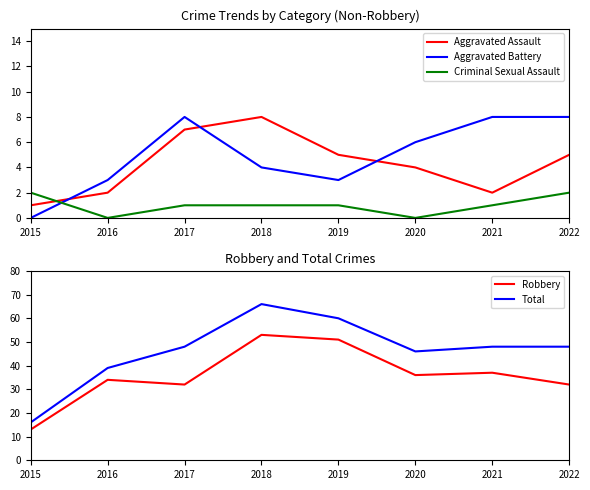

What are all the series names shown in the legend?

Aggravated Assault, Aggravated Battery, Criminal Sexual Assault, Robbery, Total